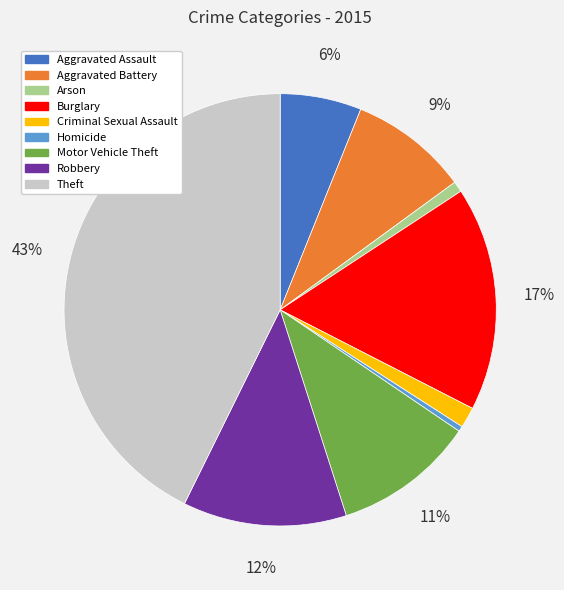

Between Aggravated Battery and Motor Vehicle Theft, which is larger?

Motor Vehicle Theft